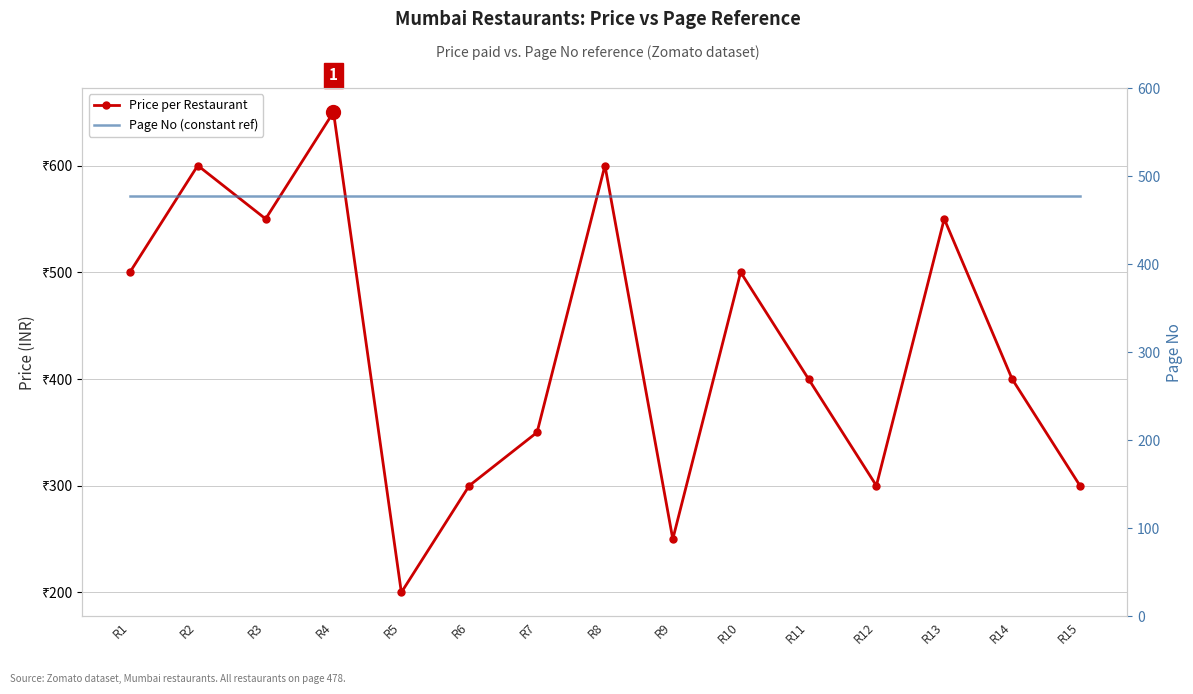

What is the minimum value for Page No (constant ref)?

478